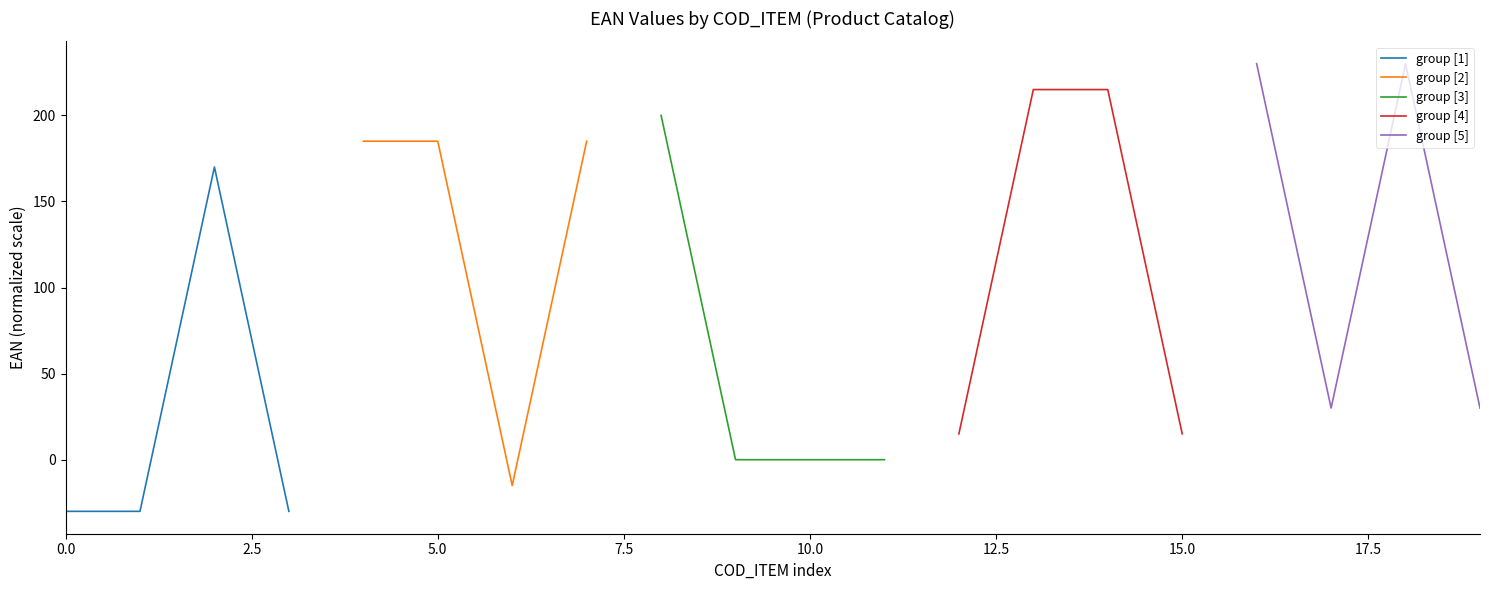

What is the lowest value of the group [5] series?

30.0